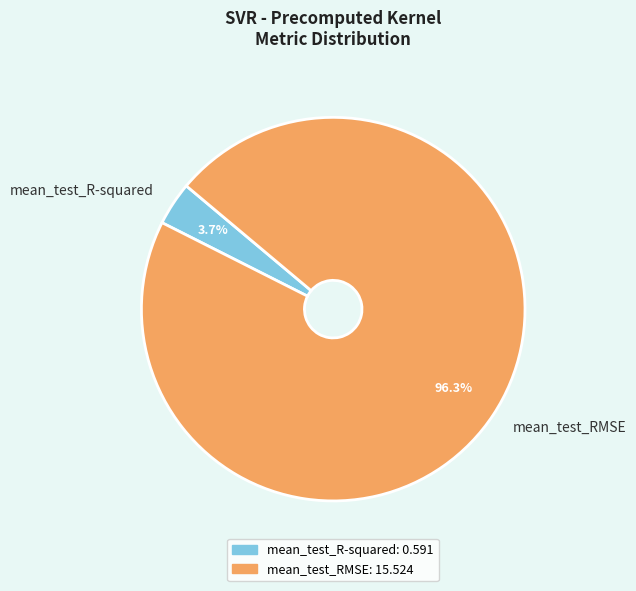

Between mean_test_RMSE and mean_test_R-squared, which is larger?

mean_test_RMSE